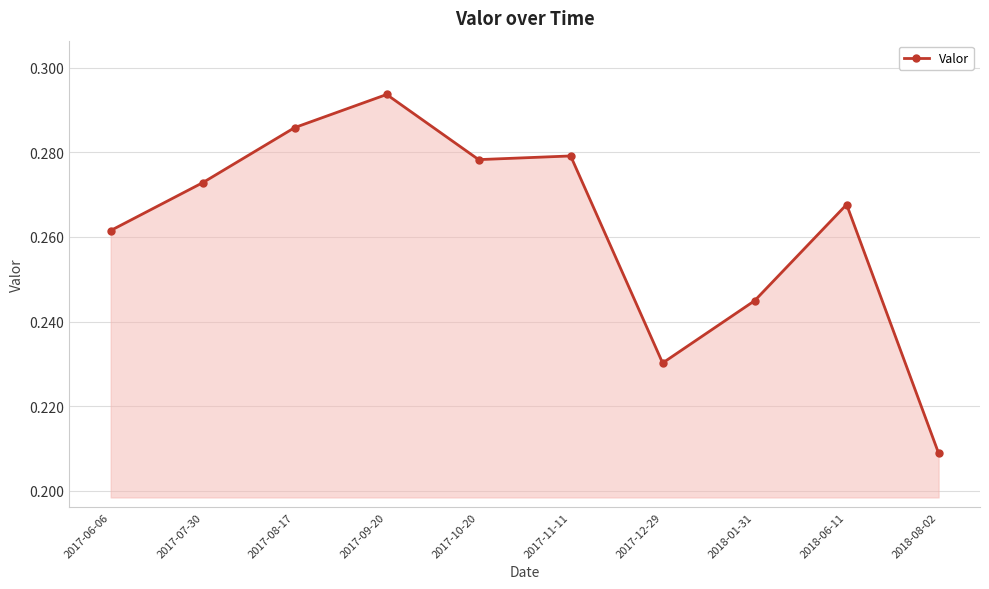

What position from the right is 2018-01-31?

3